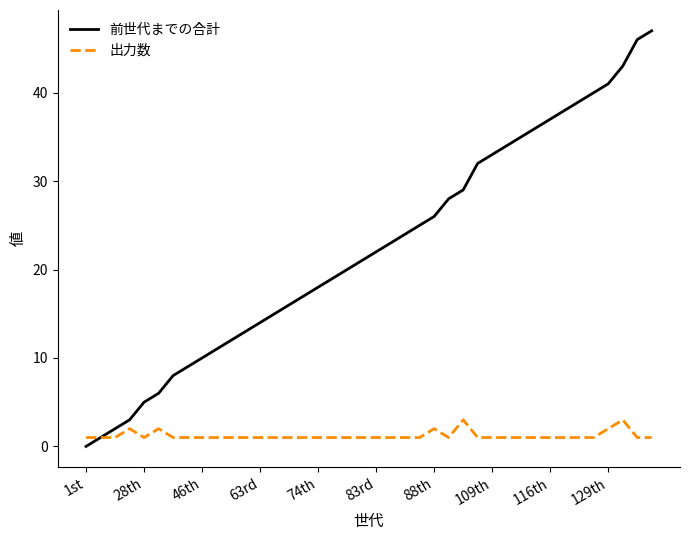

Reading left to right, extract all data points from this chart.

前世代までの合計: 0	1	2	3	5	6	8	9	10	11	12	13	14	15	16	17	18	19	20	21	22	23	24	25	26	28	29	32	33	34	35	36	37	38	39	40	41	43	46	47
出力数: 1	1	1	2	1	2	1	1	1	1	1	1	1	1	1	1	1	1	1	1	1	1	1	1	2	1	3	1	1	1	1	1	1	1	1	1	2	3	1	1